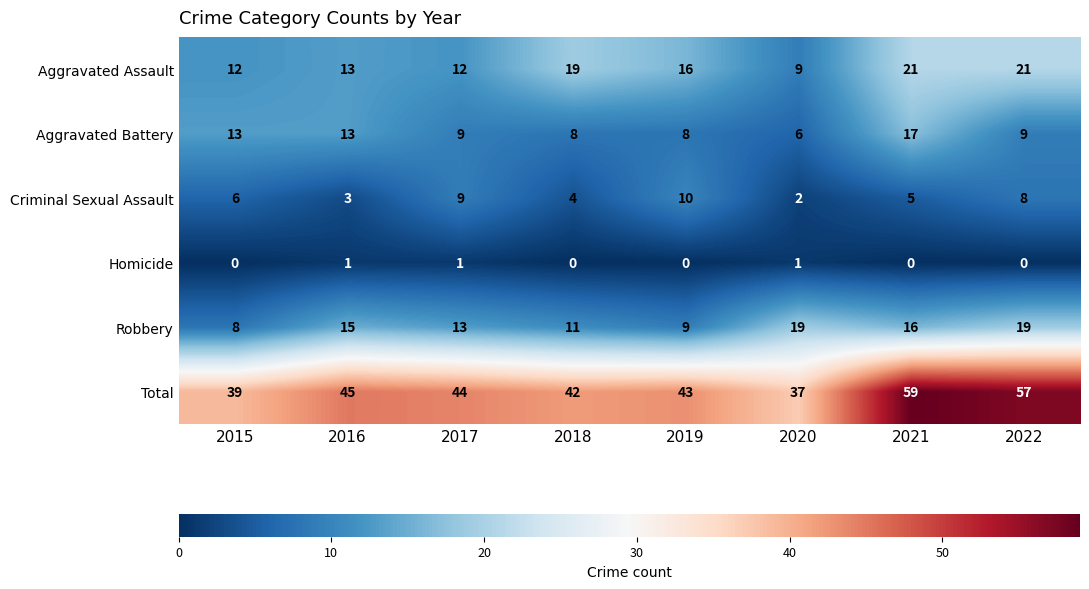

What is the difference between the second highest and minimum values in the Criminal Sexual Assault series?

7